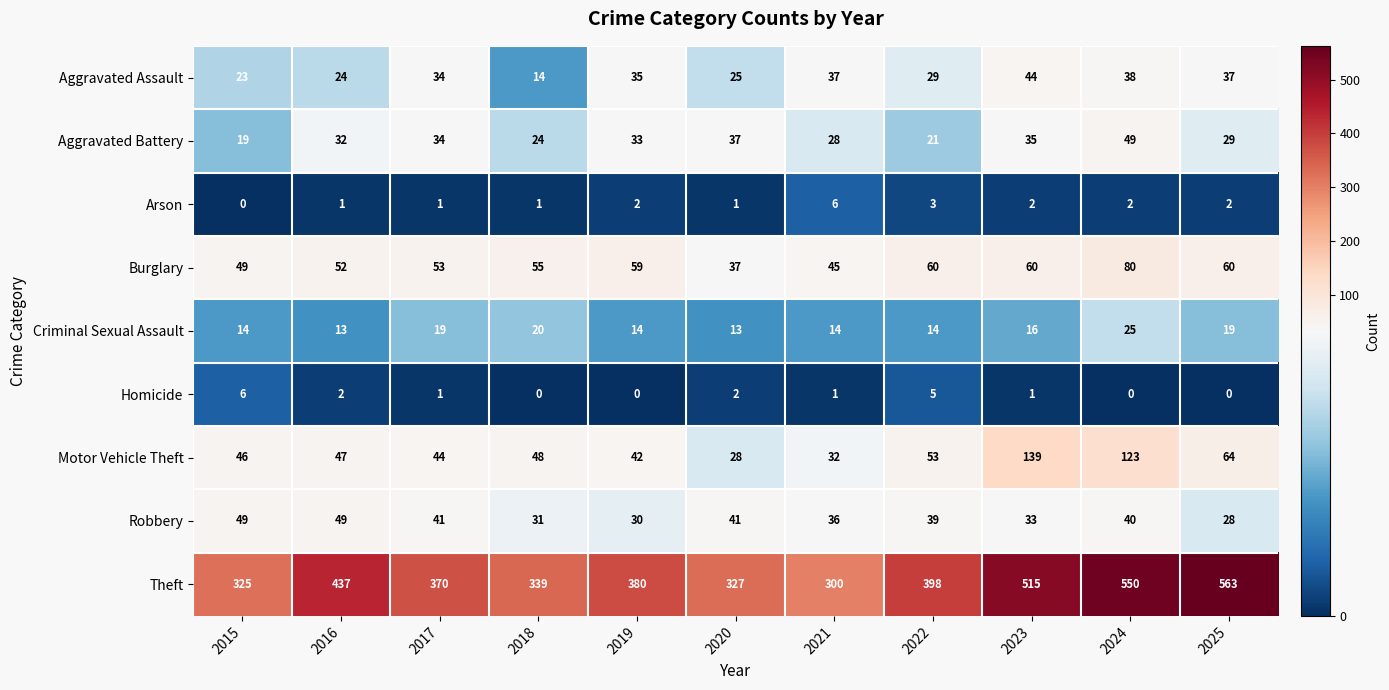

What is the sum of all Aggravated Assault values?

340